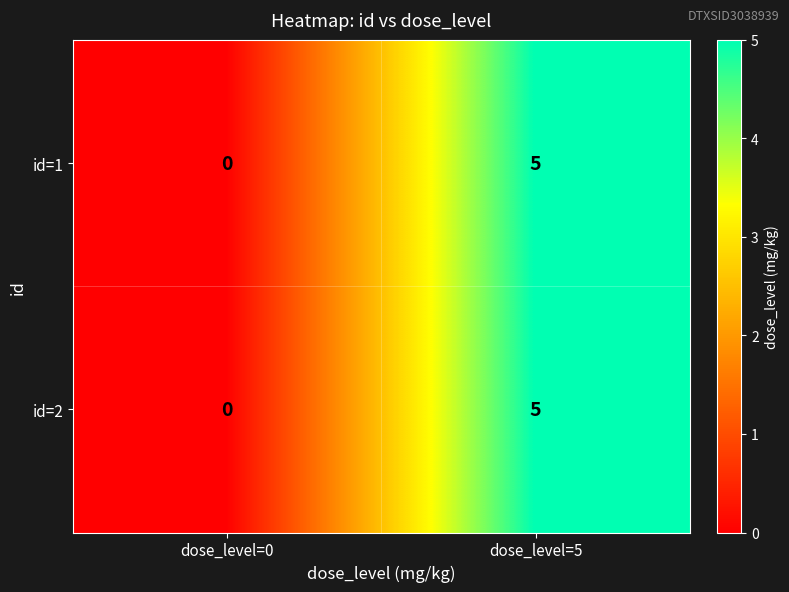

How many distinct data groups are displayed?

2